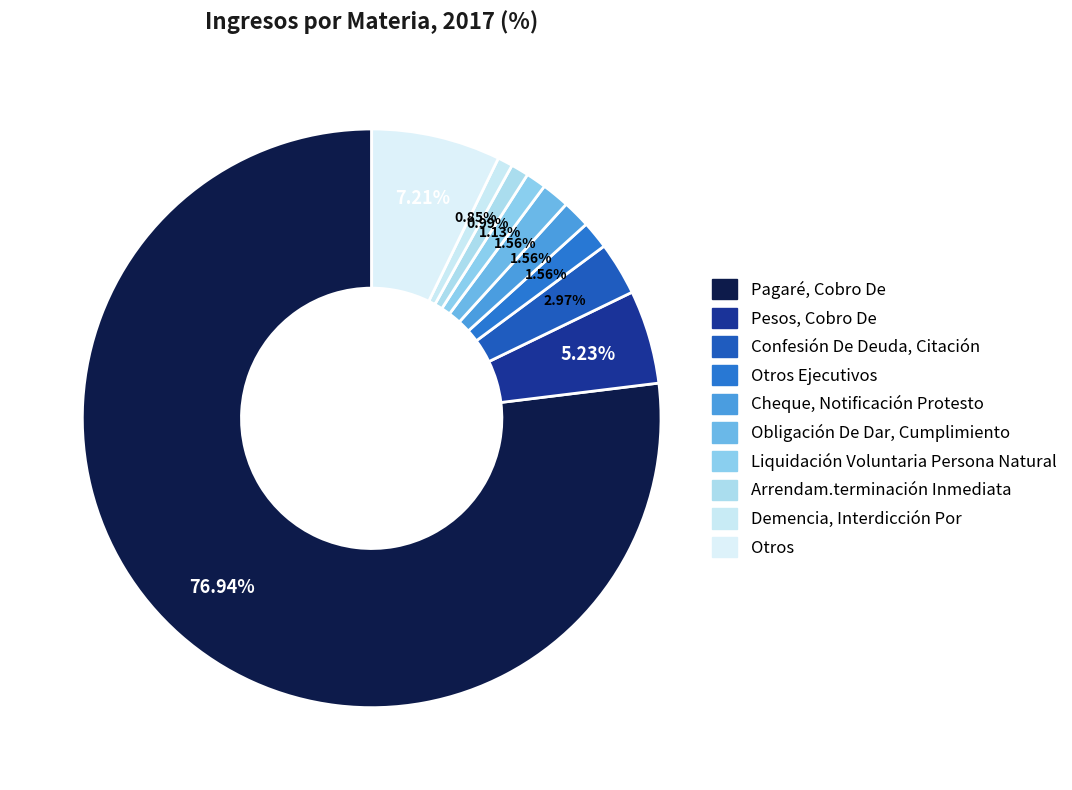

What is the ratio of the value at Liquidación Voluntaria Persona Natural to the value at Demencia, Interdicción Por?

1.3